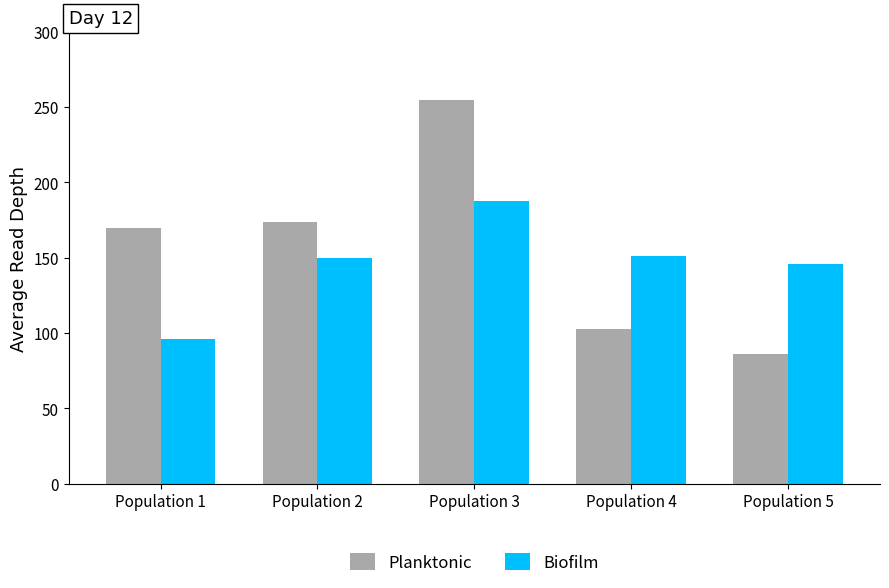

What is the average value of the Planktonic series?

157.2